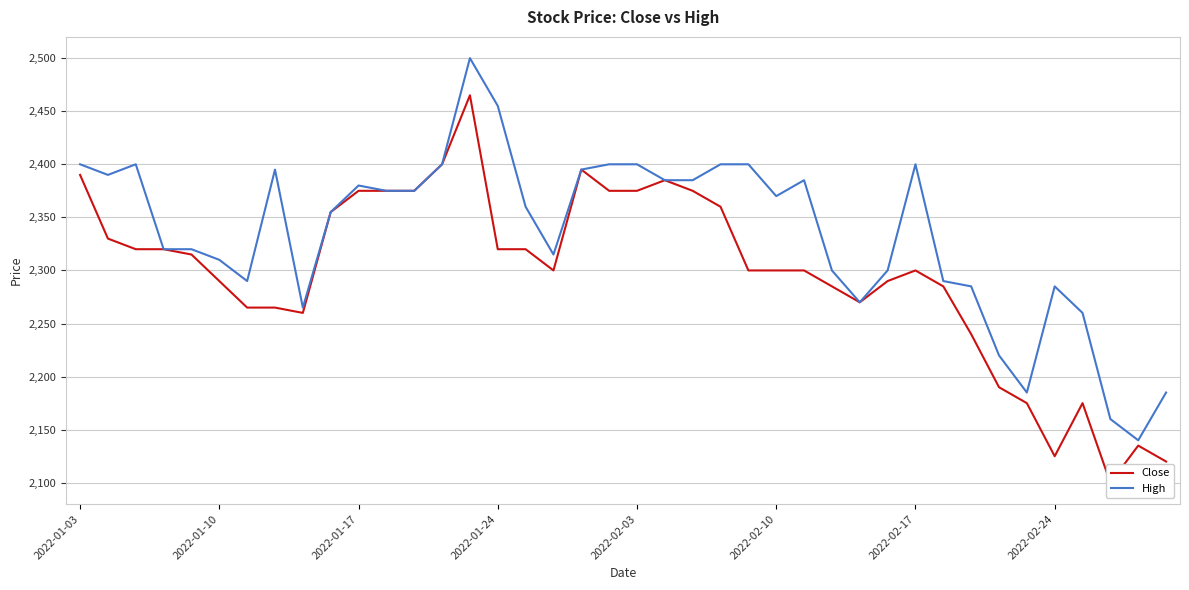

Which series changed the most between 2022-01-03 and 32?

Close